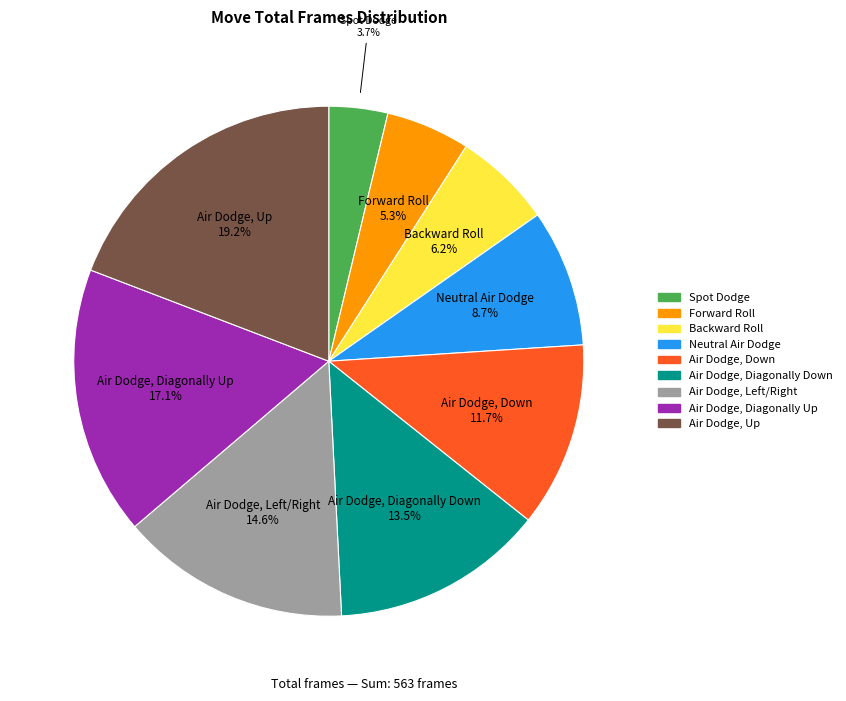

The Neutral Air Dodge slice represents 19% of the pie. True or false?

False